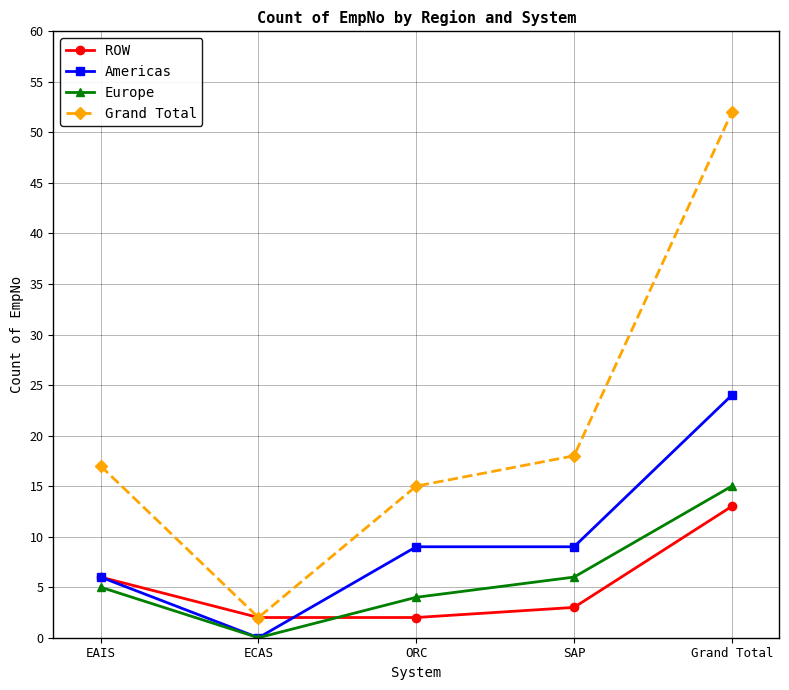

List the labels in order of Europe value, smallest first.

ECAS, ORC, EAIS, SAP, Grand Total